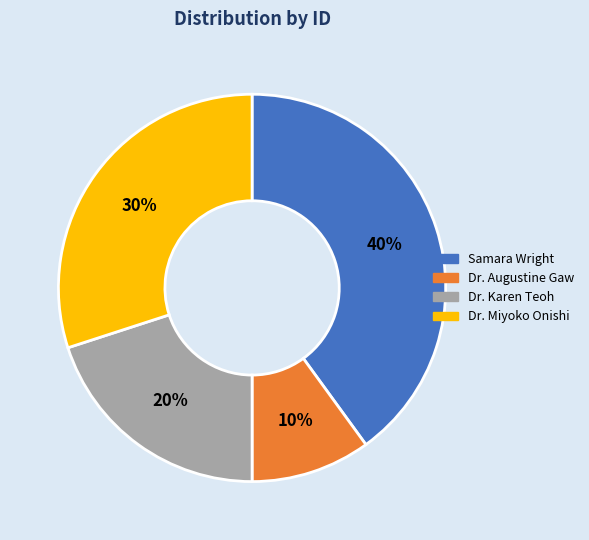

Is the sum of Samara Wright and Dr. Karen Teoh greater than half?

Yes